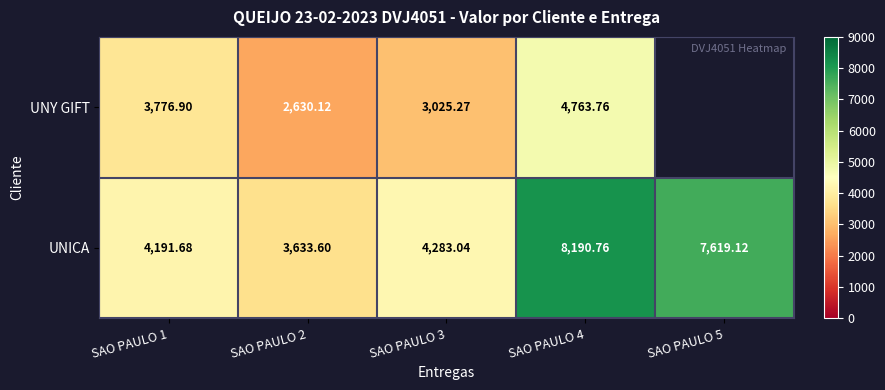

How many data points in UNICA are above 4283?

3